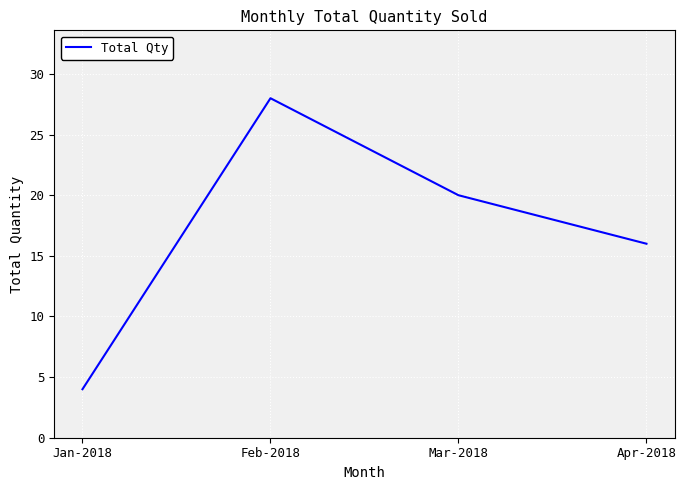

What is the difference between the values at Jan-2018 and Mar-2018?

16